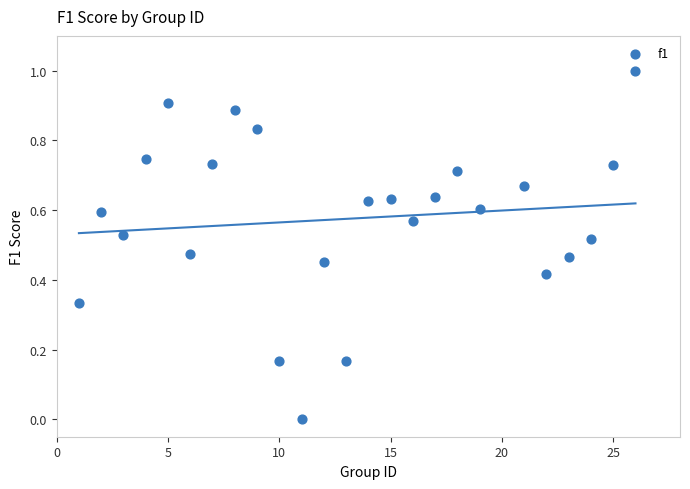

What is the range of Y values (max minus min)?

1.0